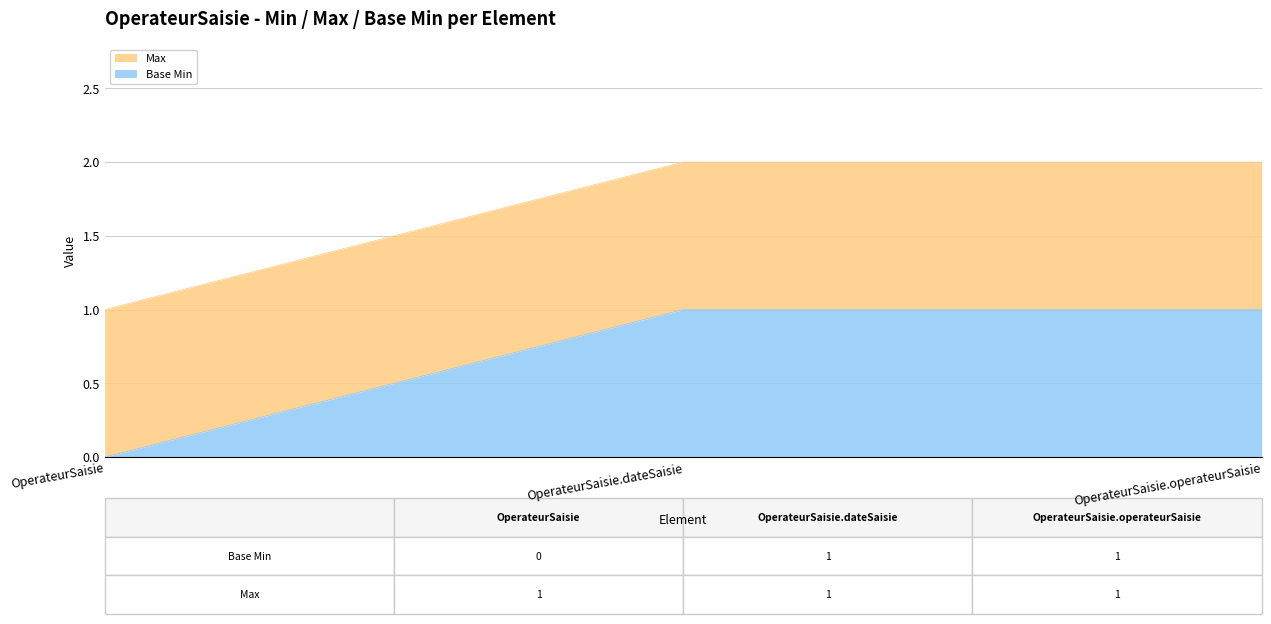

Which category has the lowest value in the Base Min series?

OperateurSaisie